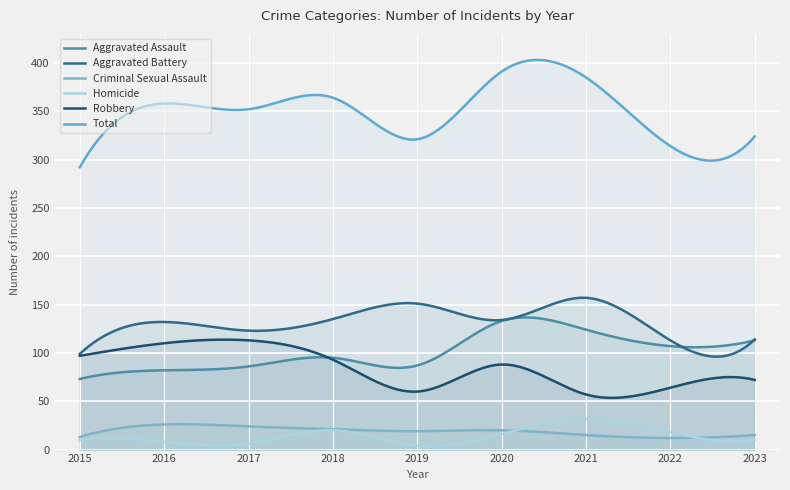

What is the difference between the highest and lowest values at 2023?

314.0